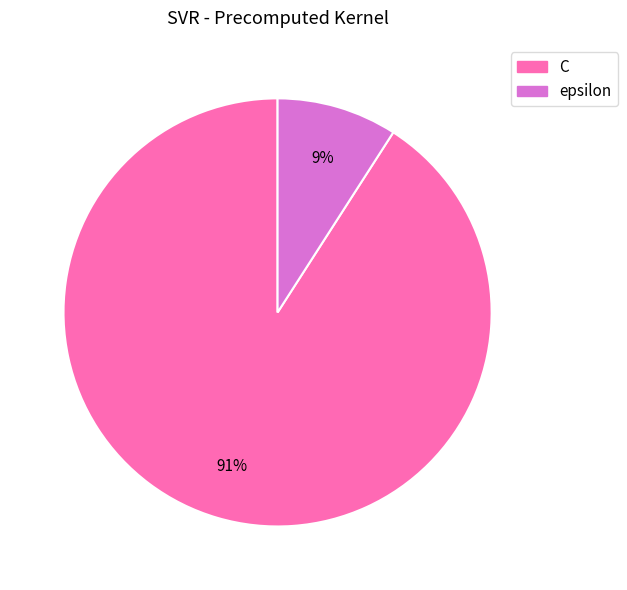

Count the number of slices in the pie.

2